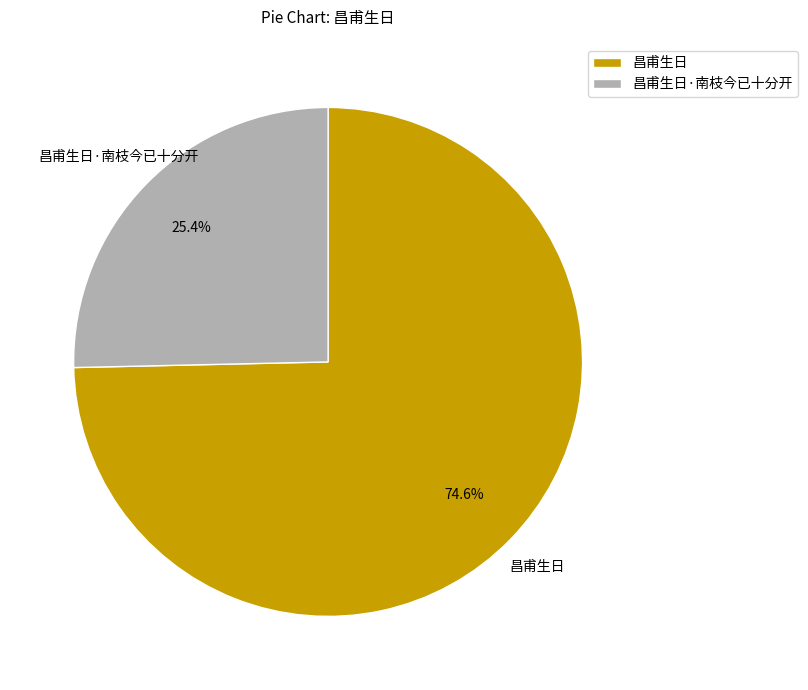

What is the smallest slice in the pie chart?

昌甫生日·南枝今已十分开